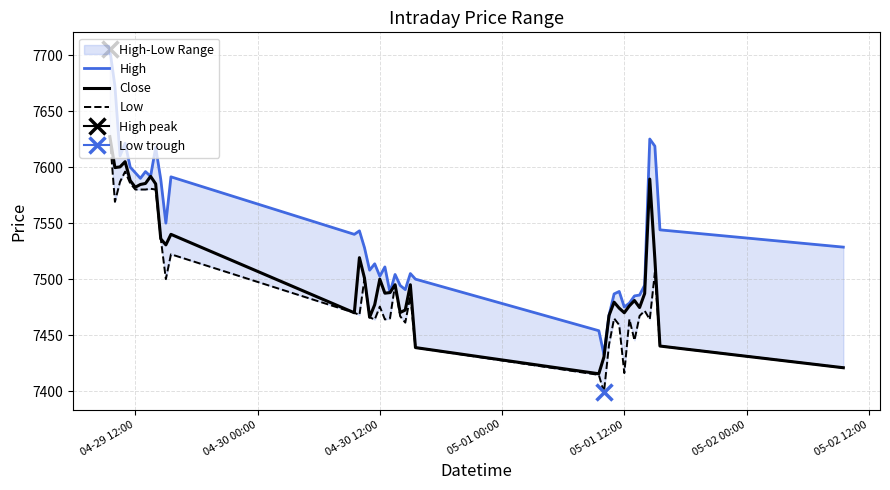

At how many categories does at least one series exceed 7576?

14